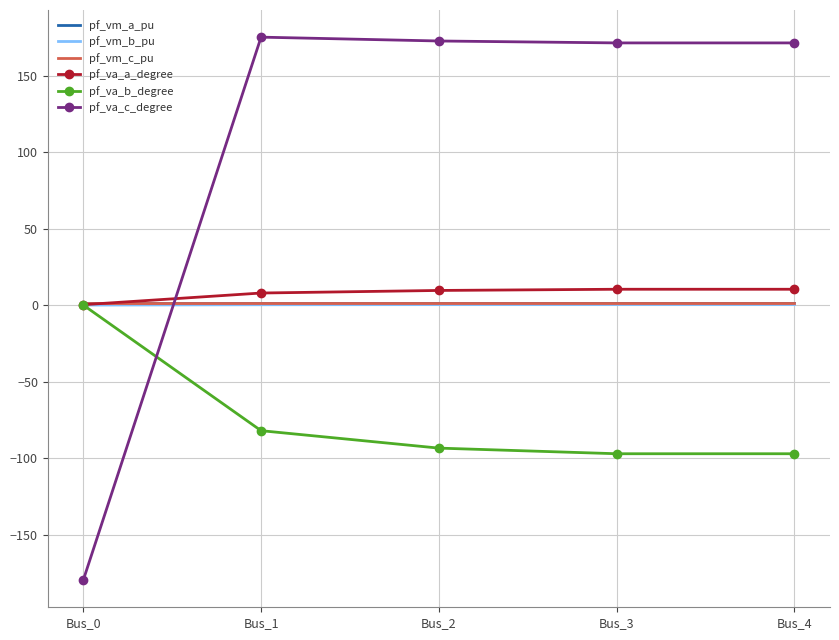

Is the value of pf_va_b_degree at Bus_1 greater than the value of pf_vm_a_pu at Bus_2?

No